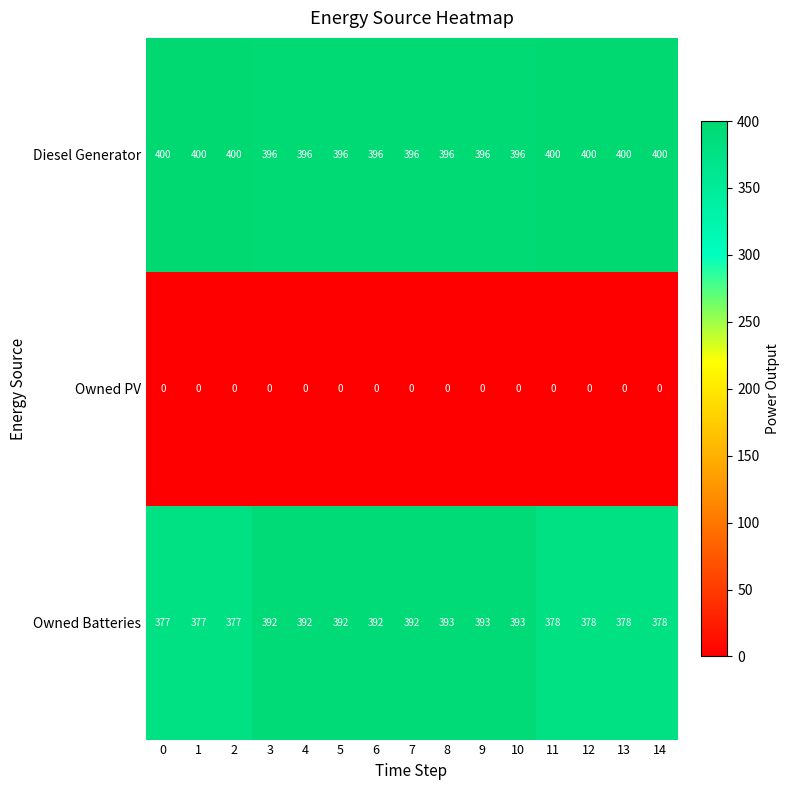

What is the difference between the maximum and minimum values in the Diesel Generator series?

4